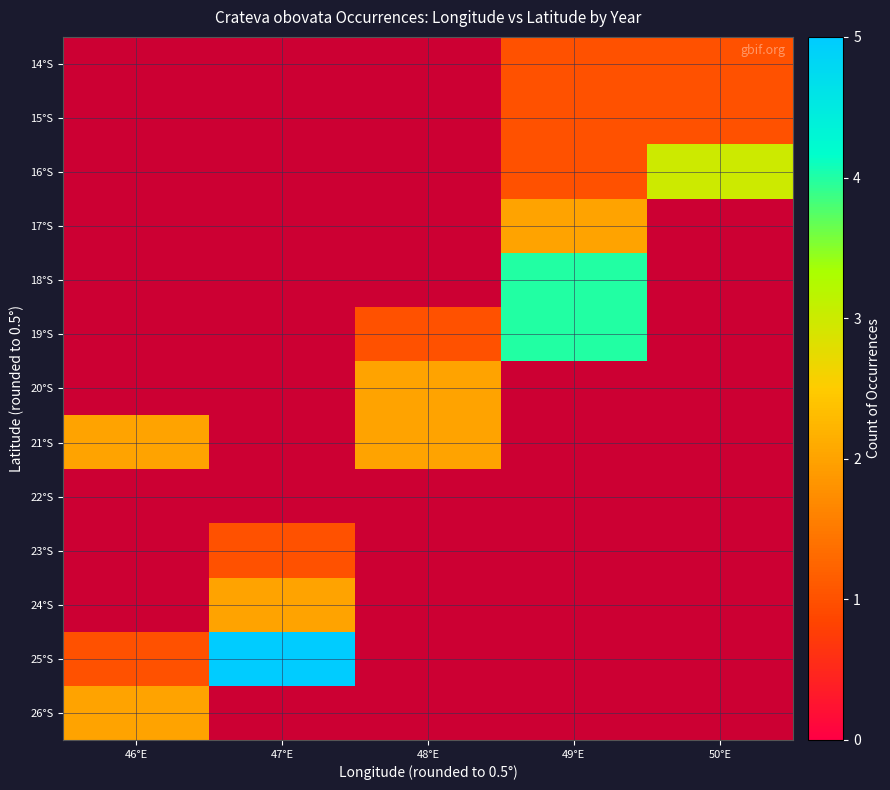

How many positive values does the 24°S series have?

1